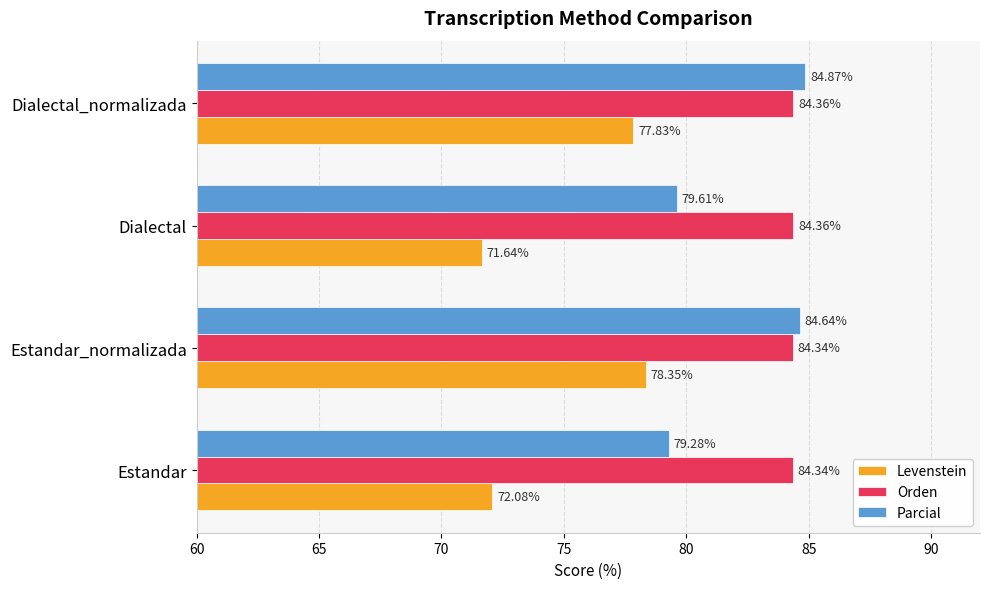

Which series has the largest range (max minus min)?

Levenstein